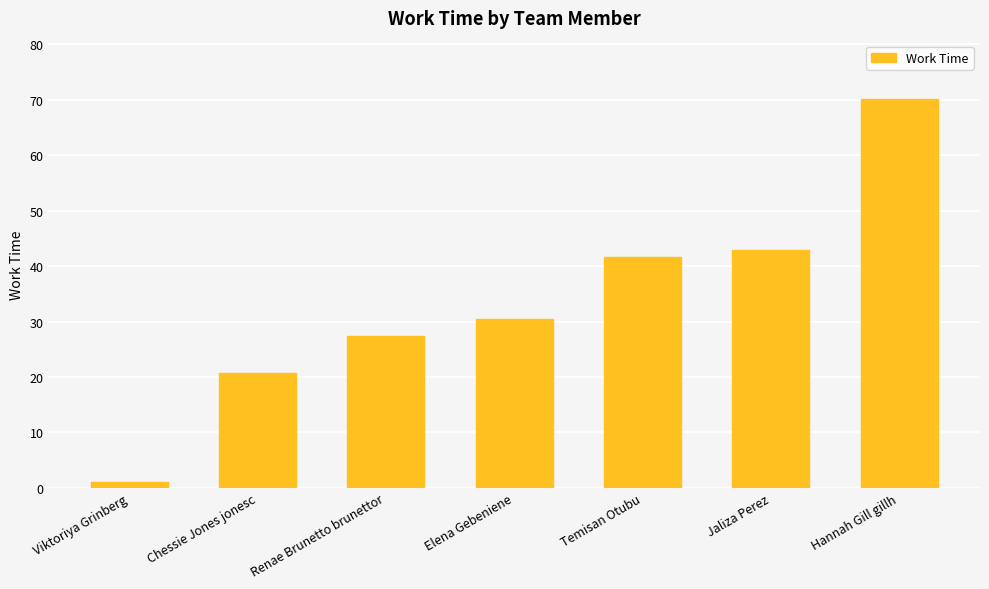

What is the change in value from Temisan Otubu to Hannah Gill gillh?

+28.5